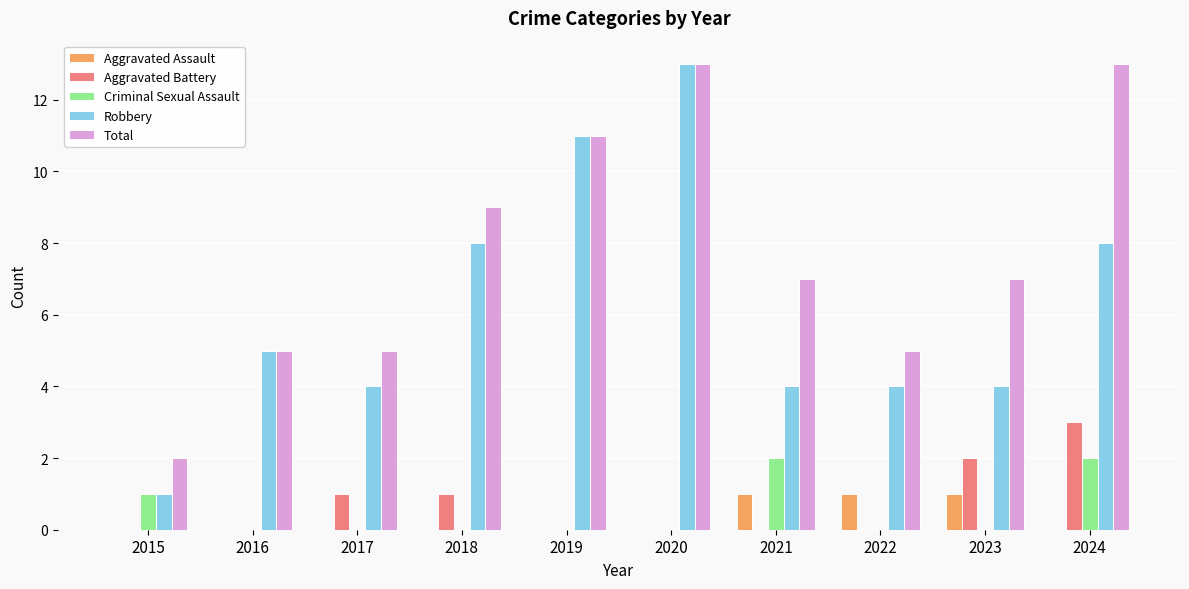

Which category has the highest value in the Aggravated Battery series?

2024